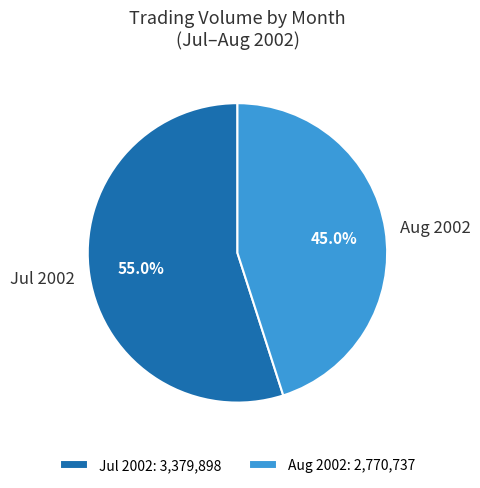

Which has a higher value, Aug 2002 or Jul 2002?

Jul 2002